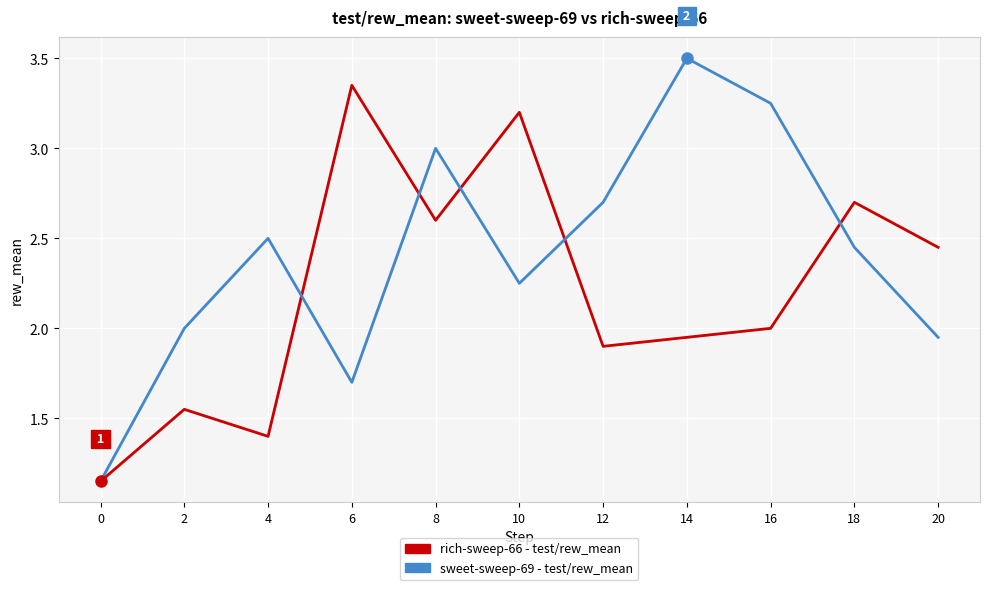

How many series are shown in this chart?

2